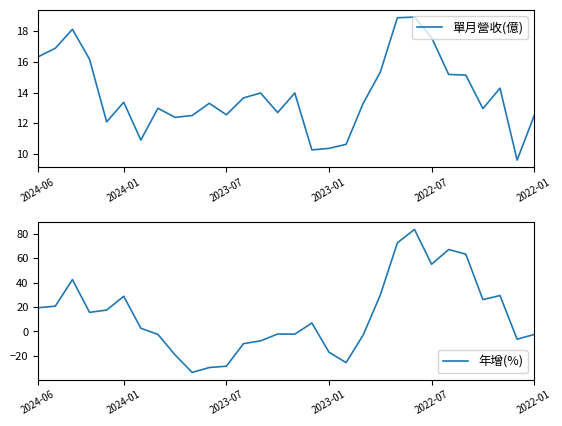

Which series changed the most between 25 and 26?

年增(%)